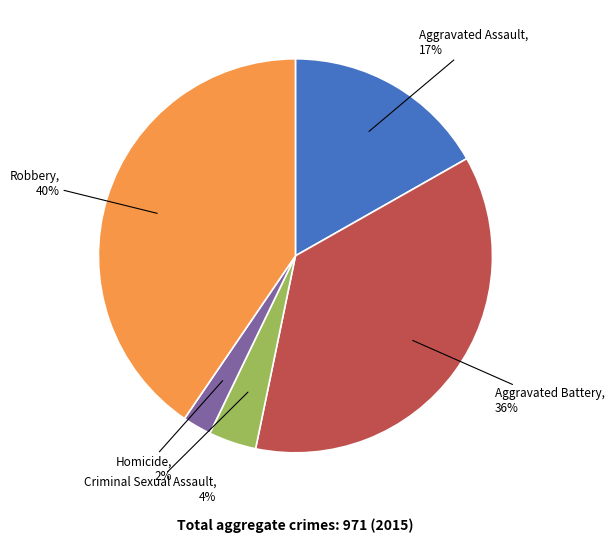

To the nearest percent, what is the difference between the largest and smallest slice percentages?

38%